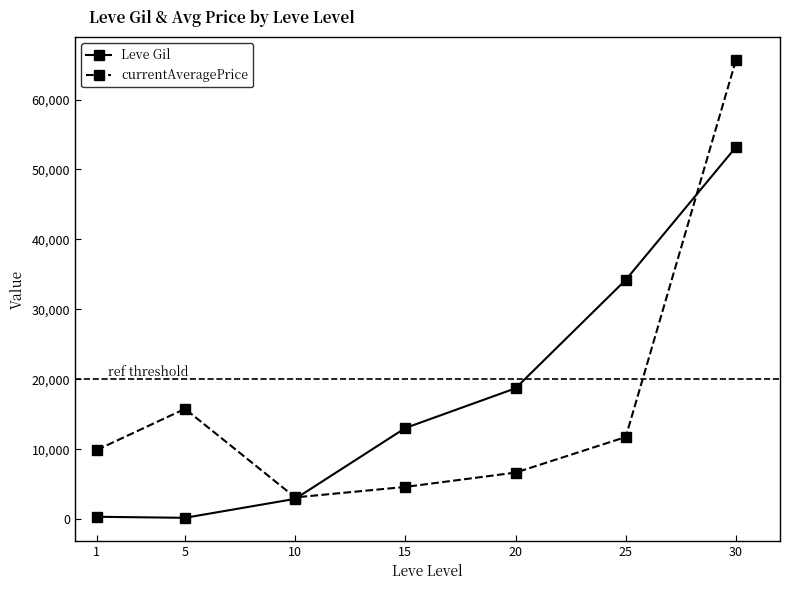

Is the value of currentAveragePrice at 1 greater than the value of Leve Gil at 25?

No